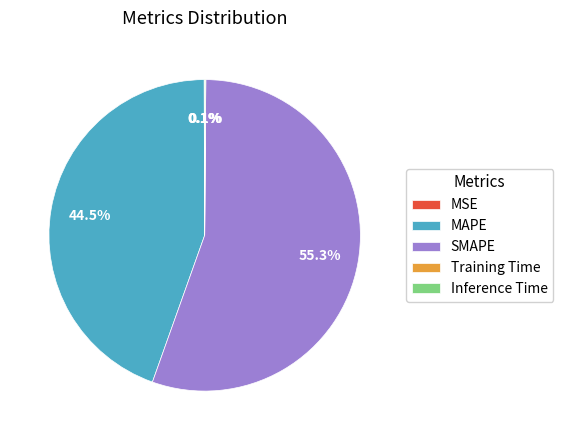

What is the majority slice?

SMAPE